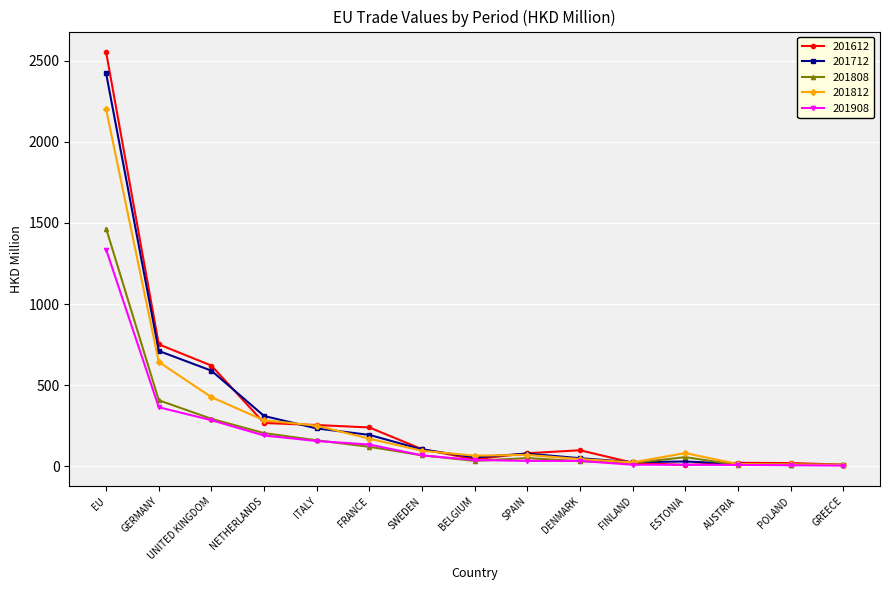

Where does the 201712 series first go above 77?

EU